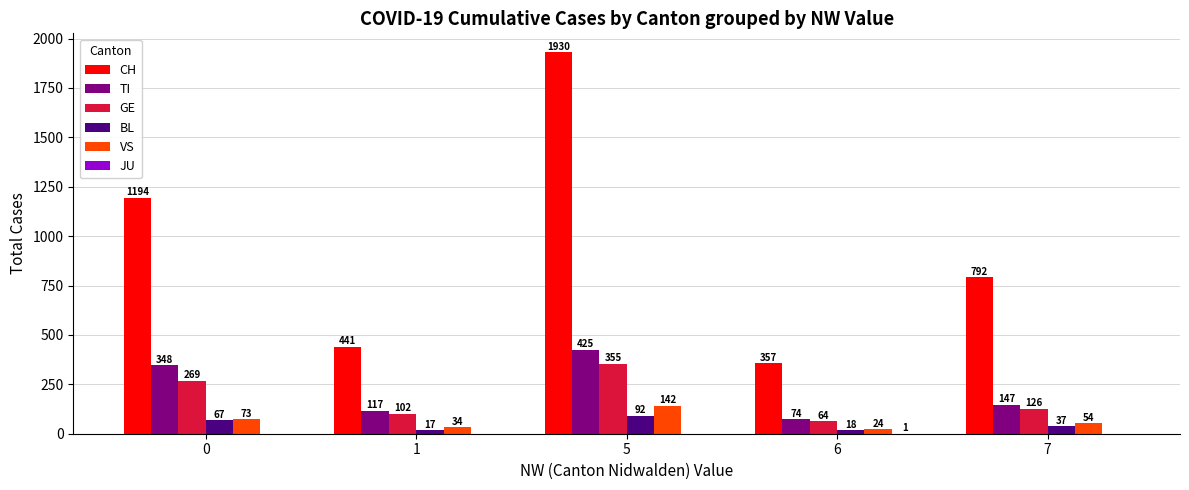

How many data points does each series have?

5